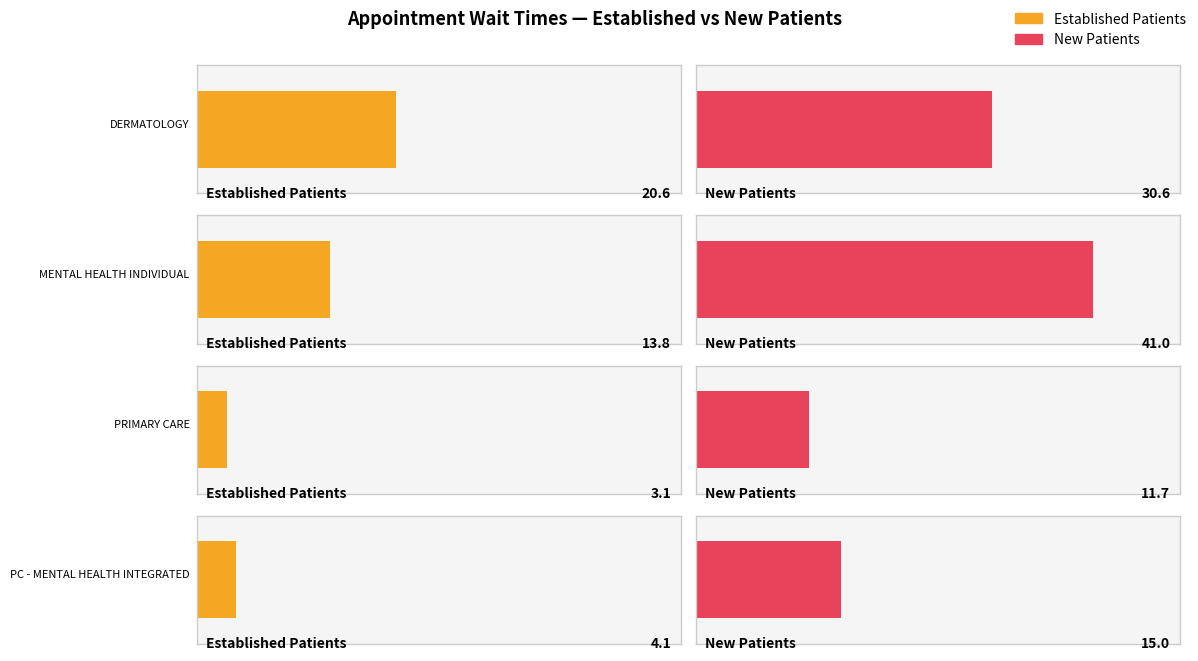

At which category is the sum across all series the highest?

MENTAL HEALTH INDIVIDUAL